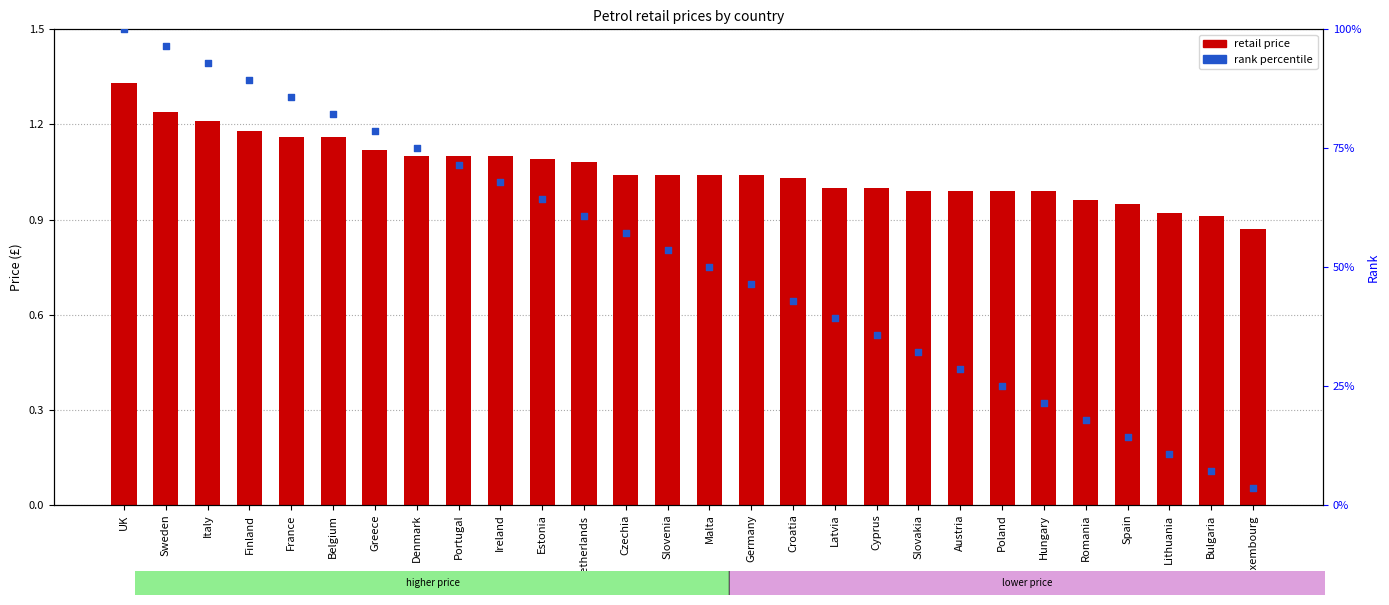

Which series has the largest total across all categories?

rank percentile